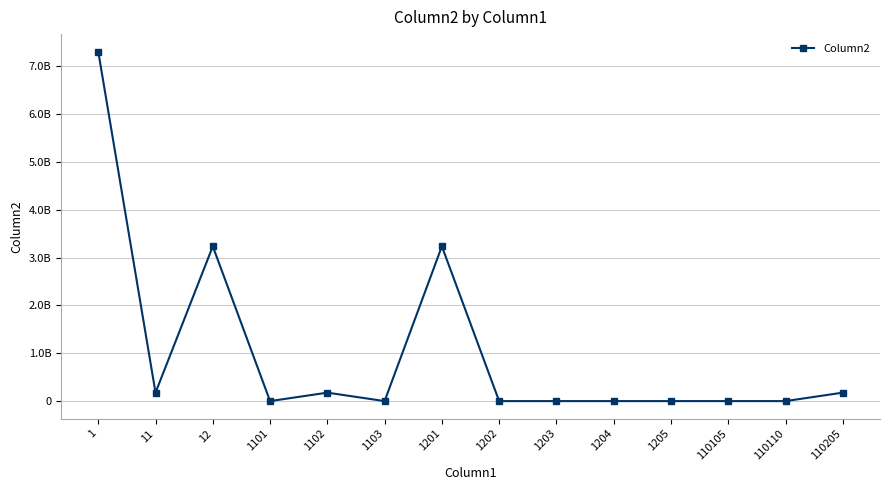

List the labels in order of value, smallest first.

1103, 1202, 1203, 1204, 1205, 110110, 110105, 1101, 1102, 110205, 11, 12, 1201, 1